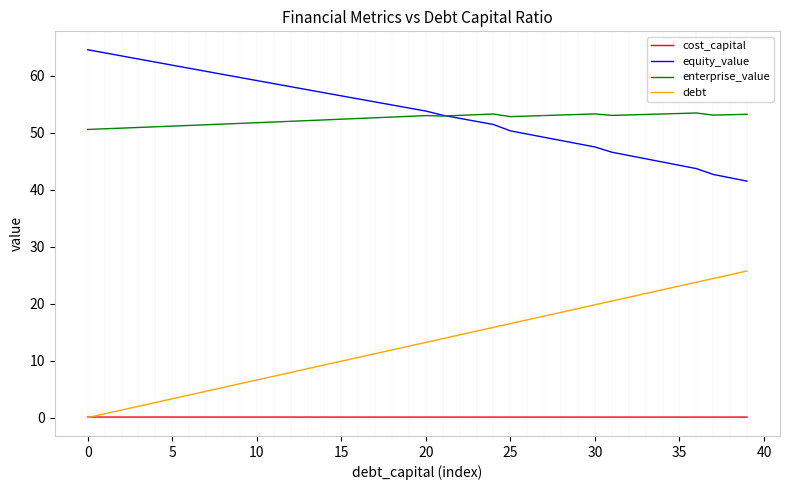

True or false: debt and enterprise_value cross at least once.

False